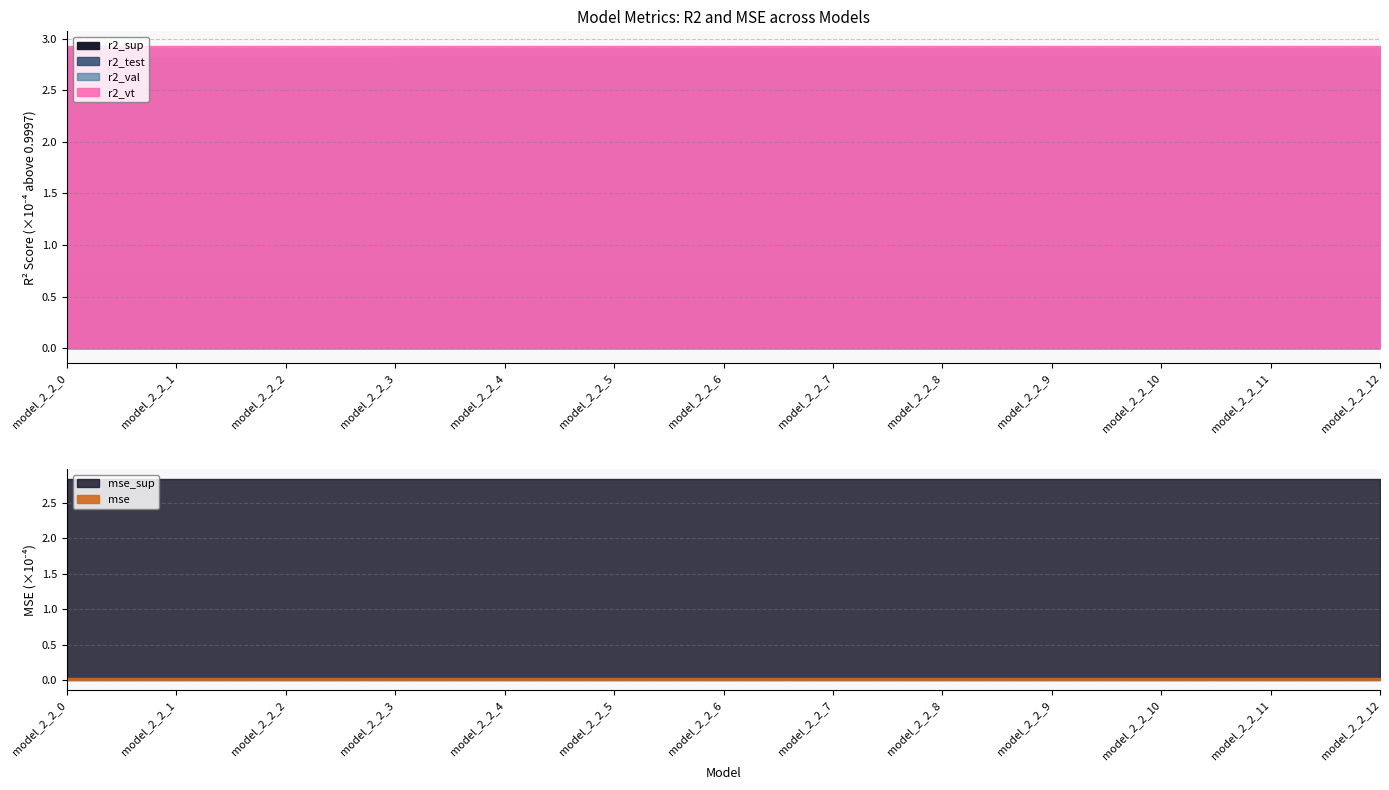

Is the value of r2_sup at model_2_2_11 greater than the value of r2_test at model_2_2_3?

No